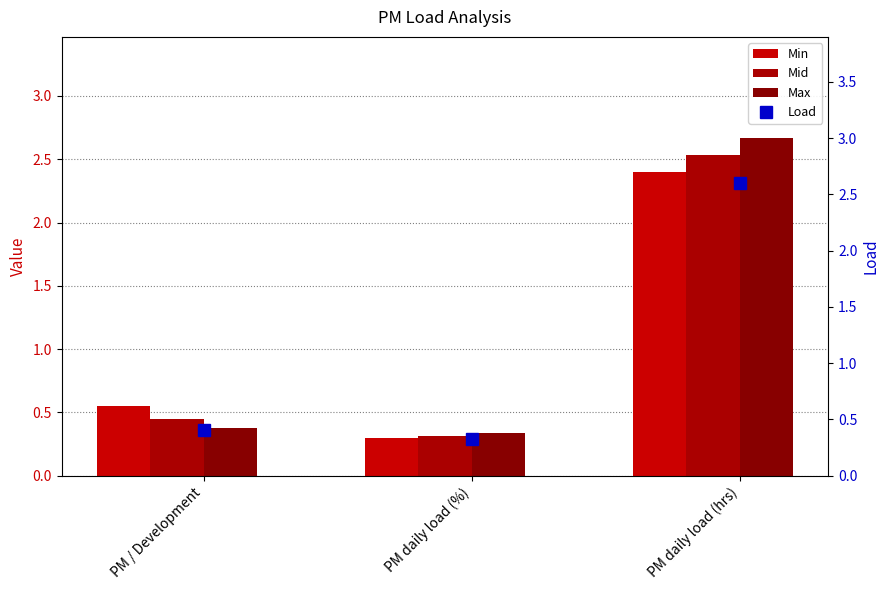

Between PM / Development and PM daily load (hrs), which series saw the biggest shift?

Max